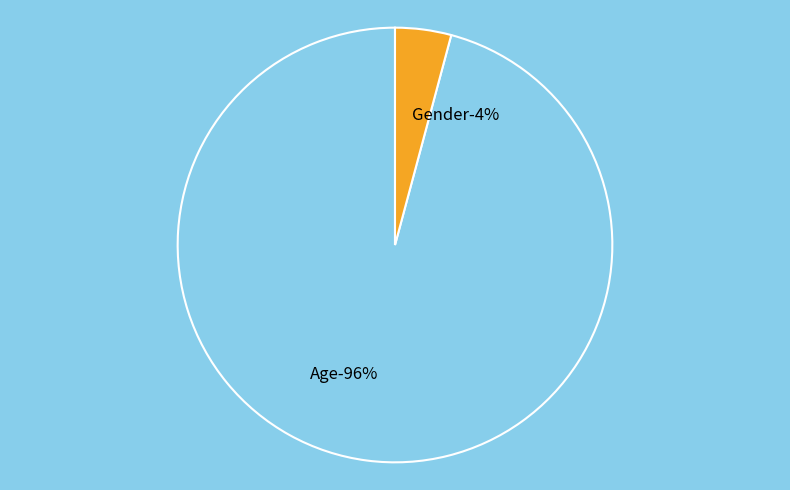

To the nearest percent, what is the average slice percentage?

50%